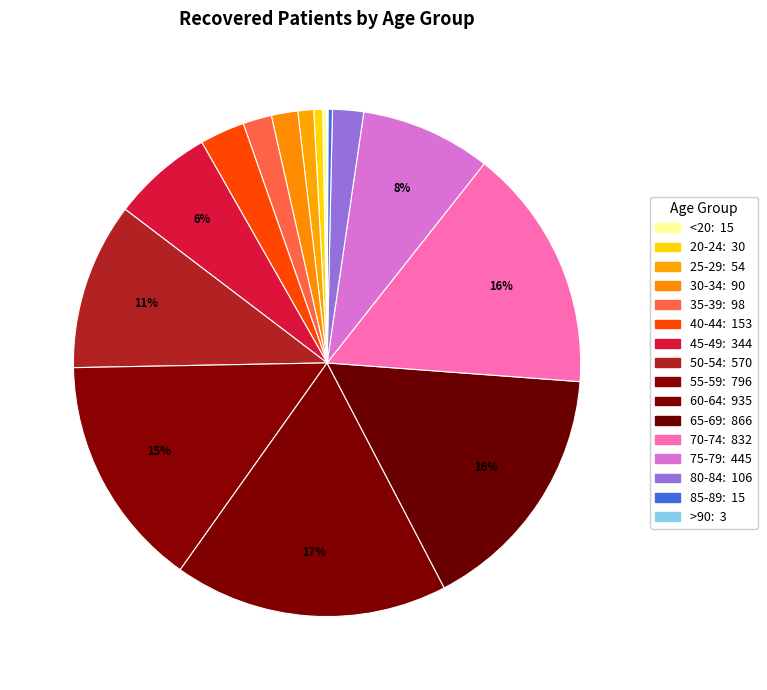

Does 20-24 account for over 50% of the chart?

No